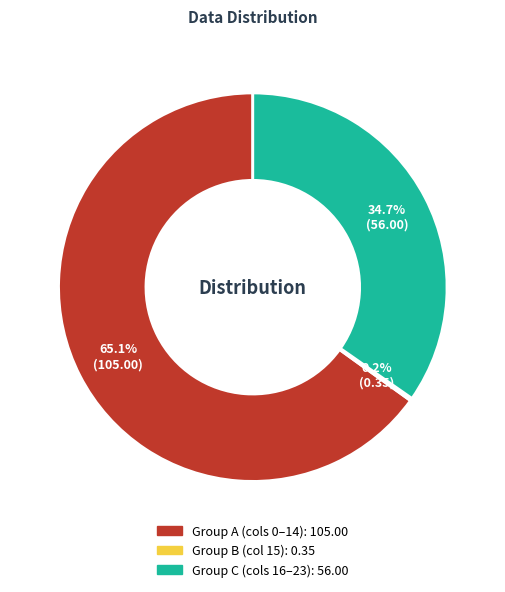

Is there a majority slice in this chart?

Yes